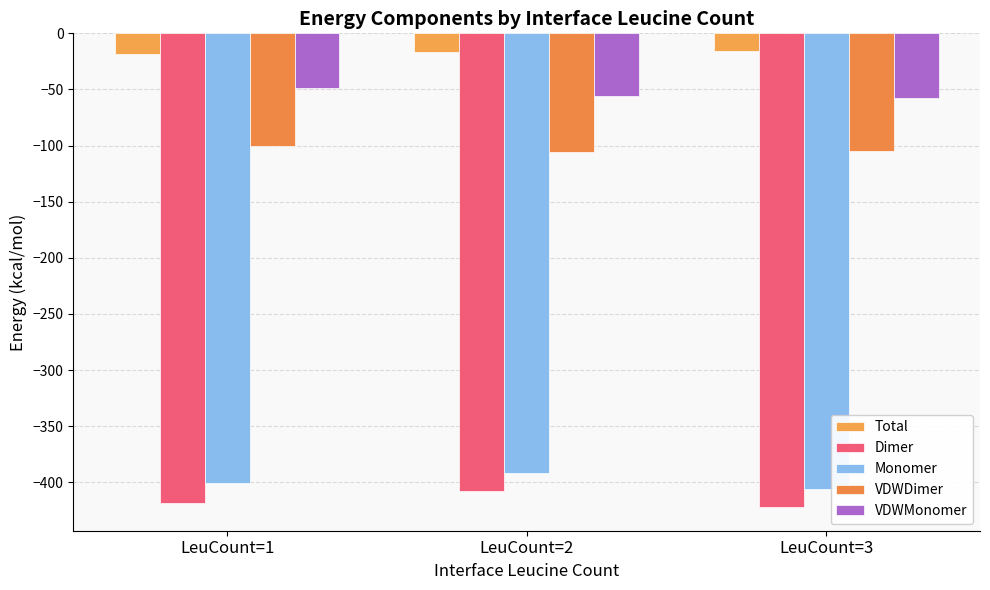

Rank the series at LeuCount=1 from lowest to highest value.

Dimer, Monomer, VDWDimer, VDWMonomer, Total